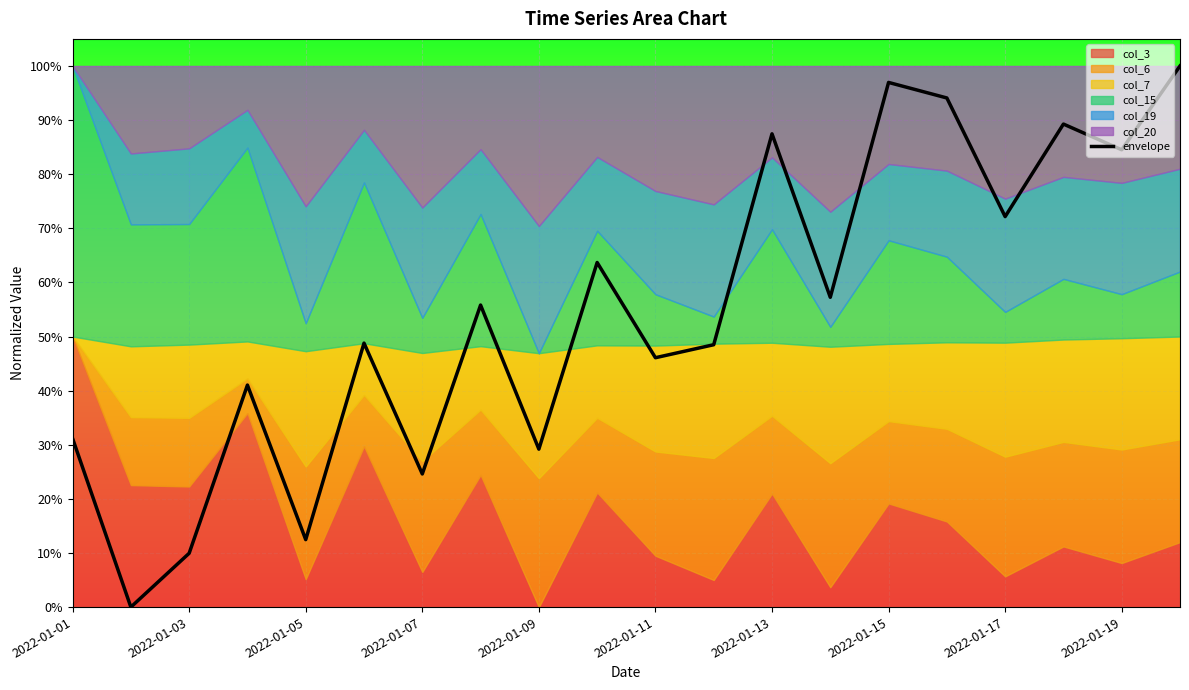

What is the difference between the second highest and minimum values?

1.0